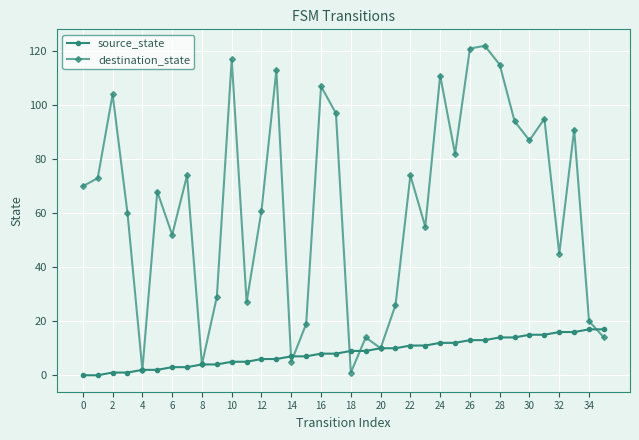

Which series has the largest range (max minus min)?

destination_state